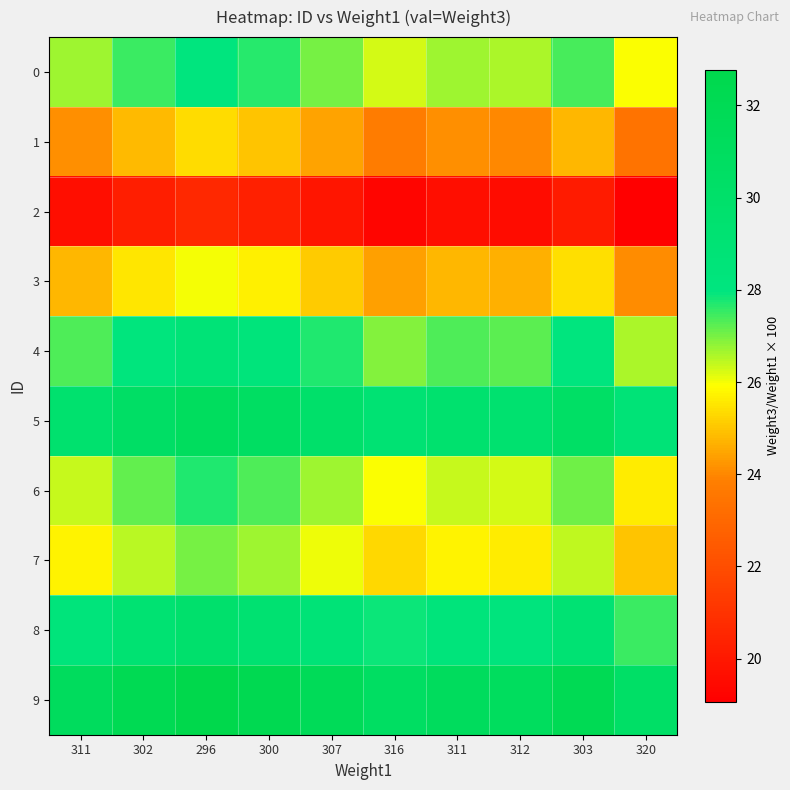

Reading left to right, what are all the values shown in this chart?

0: 311=26.7	302=27.5	296=28.0	300=27.7	307=27.0	316=26.3	311=26.7	312=26.6	303=27.4	320=25.9
1: 311=24.1	302=24.8	296=25.3	300=25.0	307=24.4	316=23.7	311=24.1	312=24.0	303=24.8	320=23.4
2: 311=19.6	302=20.2	296=20.6	300=20.3	307=19.9	316=19.3	311=19.6	312=19.6	303=20.1	320=19.1
3: 311=24.8	302=25.5	296=26.0	300=25.7	307=25.1	316=24.4	311=24.8	312=24.7	303=25.4	320=24.1
4: 311=27.3	302=28.1	296=28.7	300=28.3	307=27.7	316=26.9	311=27.3	312=27.2	303=28.1	320=26.6
5: 311=29.6	302=30.5	296=31.1	300=30.7	307=30.0	316=29.1	311=29.6	312=29.5	303=30.4	320=28.8
6: 311=26.4	302=27.2	296=27.7	300=27.3	307=26.7	316=25.9	311=26.4	312=26.3	303=27.1	320=25.6
7: 311=25.7	302=26.5	296=27.0	300=26.7	307=26.1	316=25.3	311=25.7	312=25.6	303=26.4	320=25.0
8: 311=28.3	302=29.1	296=29.7	300=29.3	307=28.7	316=27.8	311=28.3	312=28.2	303=29.0	320=27.5
9: 311=31.2	302=32.1	296=32.8	300=32.3	307=31.6	316=30.7	311=31.2	312=31.1	303=32.0	320=30.3